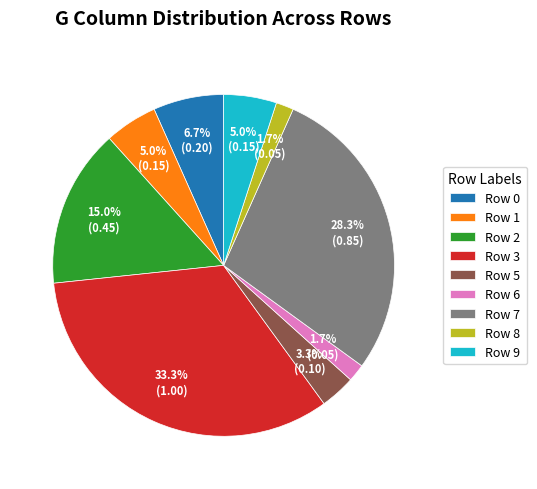

What percentage do Row 0 and Row 5 together represent?

10.0%